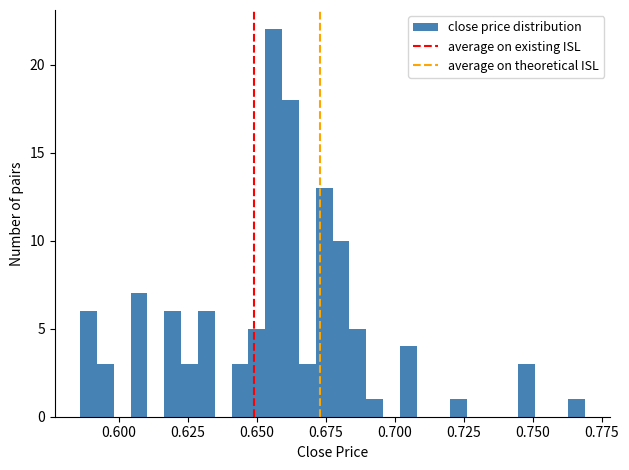

Around what value on the x-axis is the tallest bar? Give the approximate position of its centre, as read against the axis.

0.655